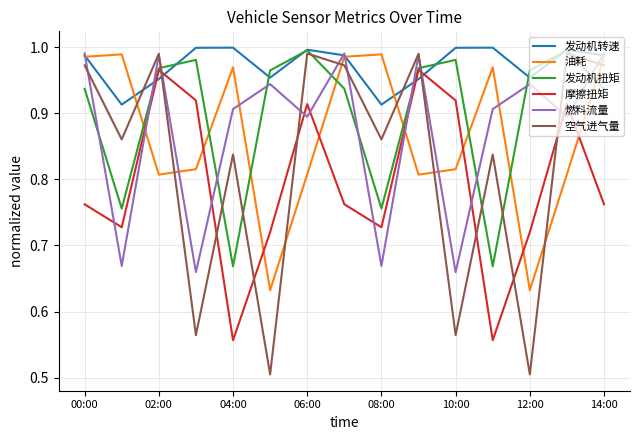

Which series has the largest range (max minus min)?

空气进气量